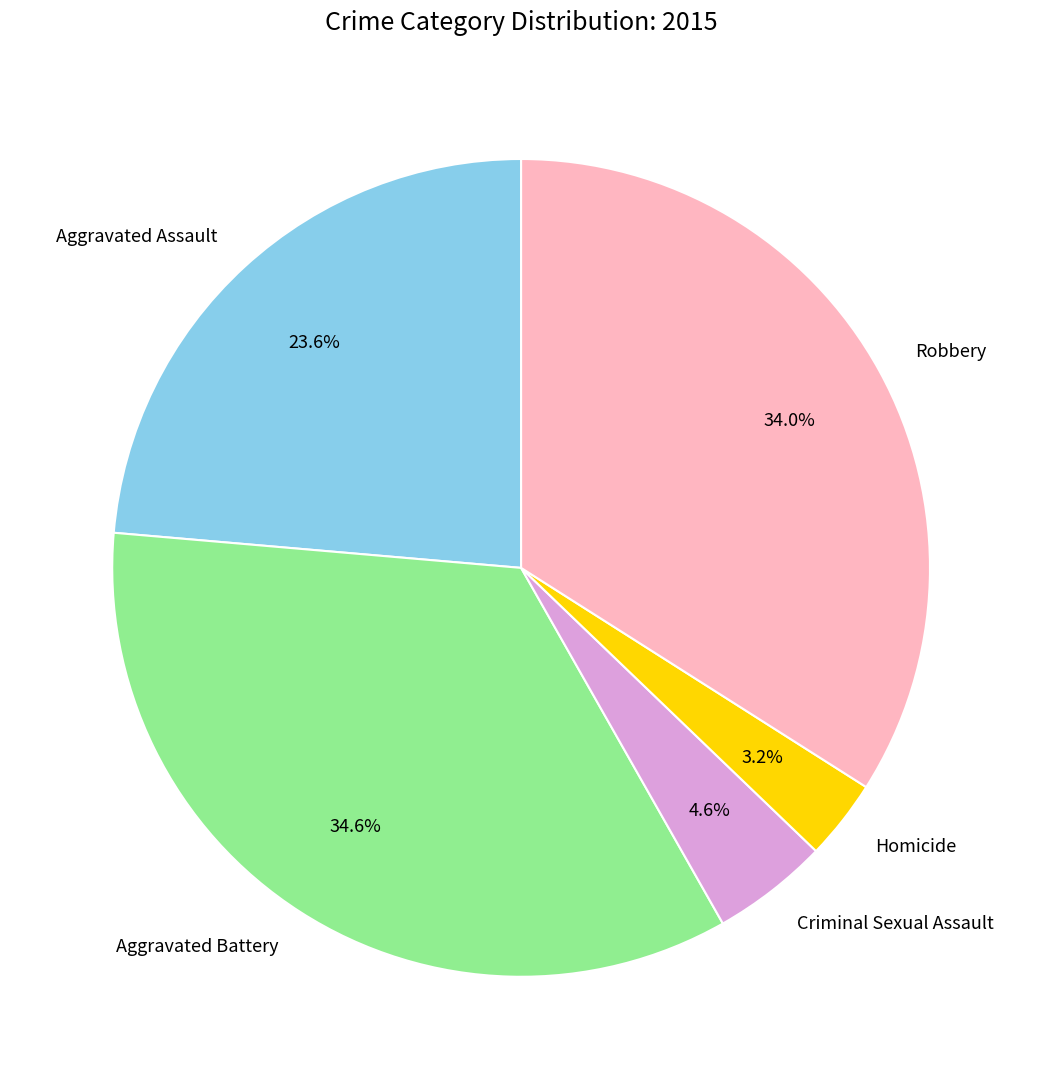

What percentage do Aggravated Assault and Robbery together represent?

57.6%